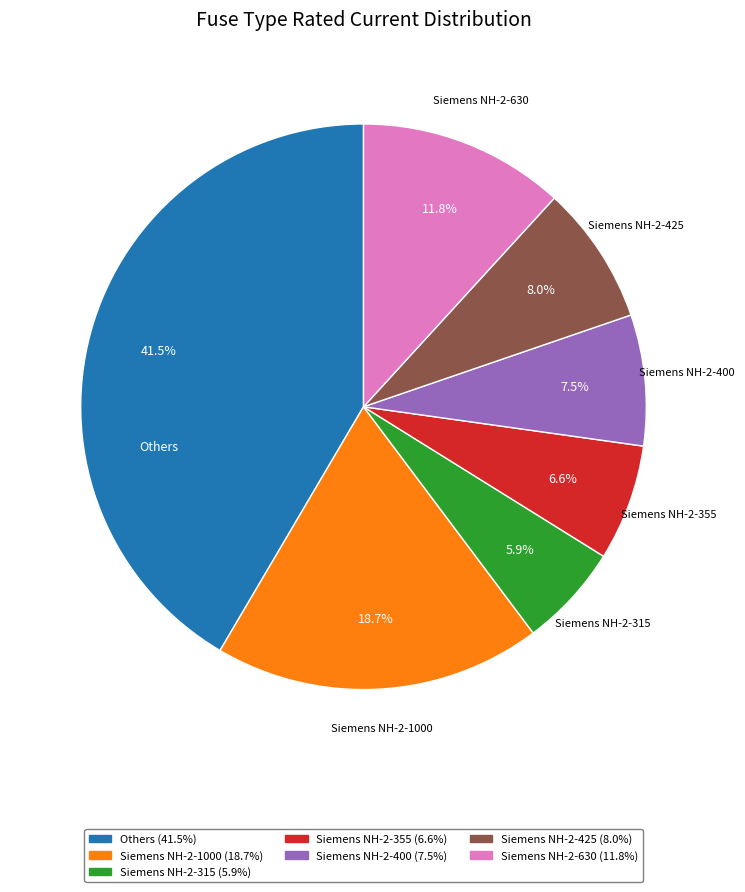

Is there any slice that represents more than half of the pie?

No